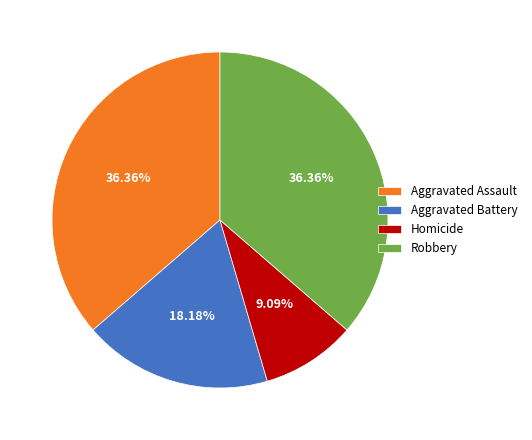

Is there any slice that represents more than half of the pie?

No